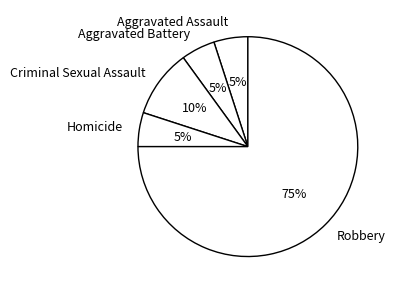

Combined, do Criminal Sexual Assault and Aggravated Battery account for over 50%?

No